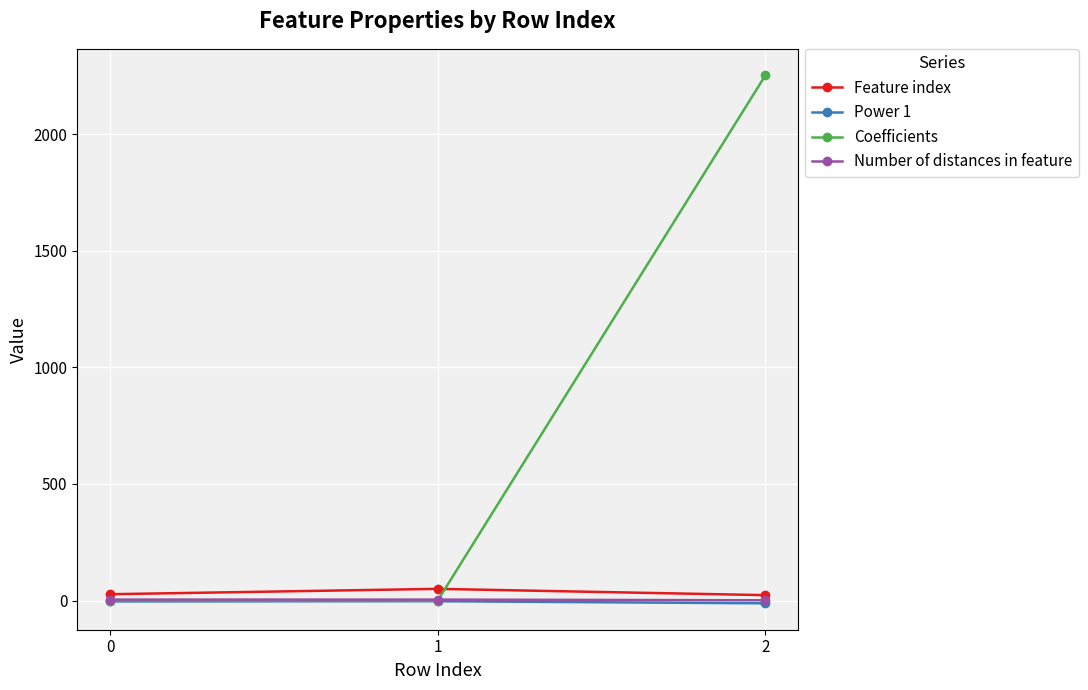

Which series changed the most between 1 and 2?

Coefficients